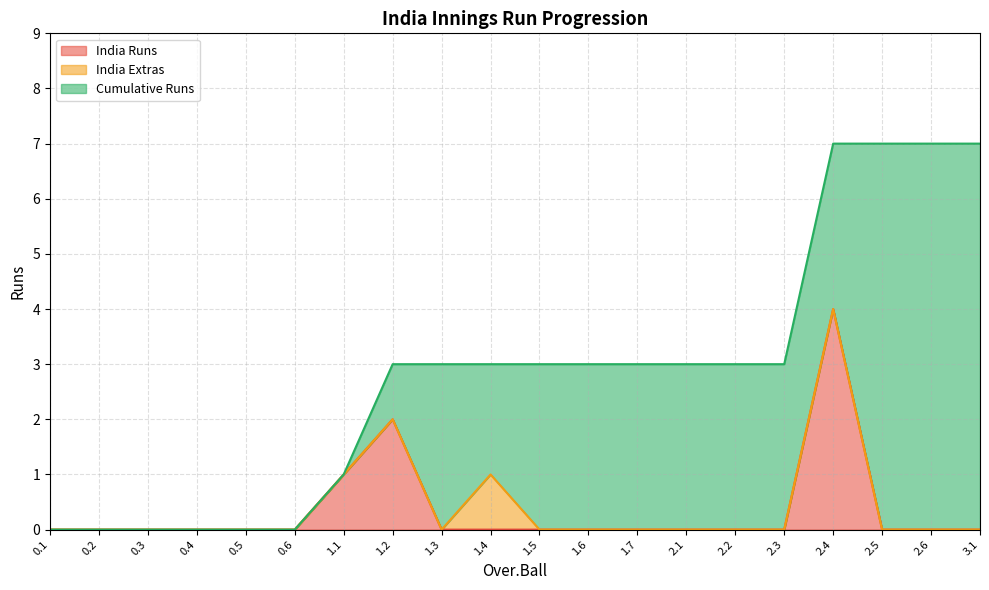

How many interior local peaks does the India Runs series have?

2